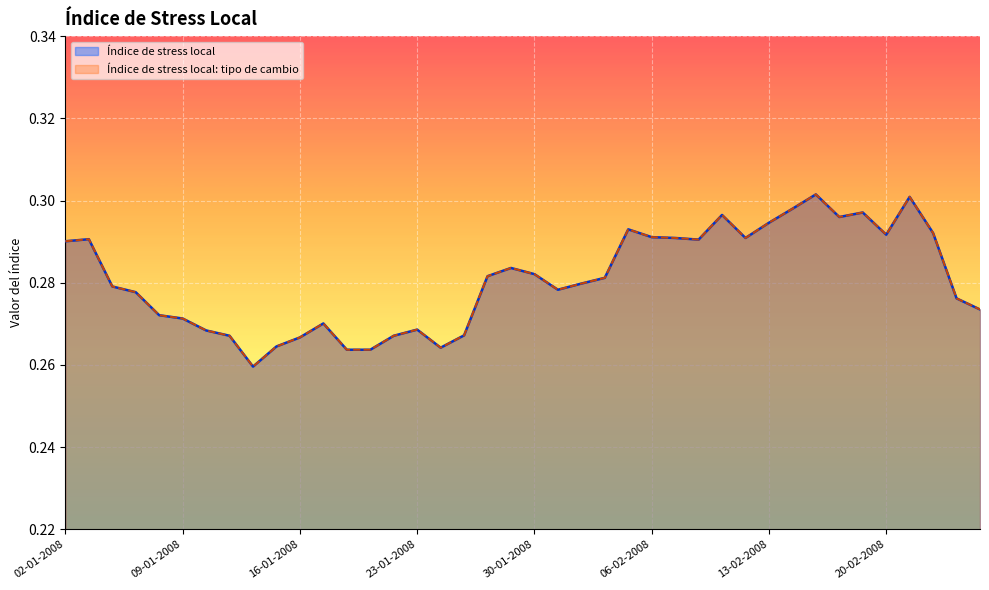

Reading right to left, extract all data points from this chart.

Índice de stress local: 0.3	0.3	0.3	0.3	0.3	0.3	0.3	0.3	0.3	0.3	0.3	0.3	0.3	0.3	0.3	0.3	0.3	0.3	0.3	0.3	0.3	0.3	0.3	0.3	0.3	0.3	0.3	0.3	0.3	0.3	0.3	0.3	0.3	0.3	0.3	0.3	0.3	0.3	0.3	0.3
Índice de stress local: tipo de cambio: 0.3	0.3	0.3	0.3	0.3	0.3	0.3	0.3	0.3	0.3	0.3	0.3	0.3	0.3	0.3	0.3	0.3	0.3	0.3	0.3	0.3	0.3	0.3	0.3	0.3	0.3	0.3	0.3	0.3	0.3	0.3	0.3	0.3	0.3	0.3	0.3	0.3	0.3	0.3	0.3